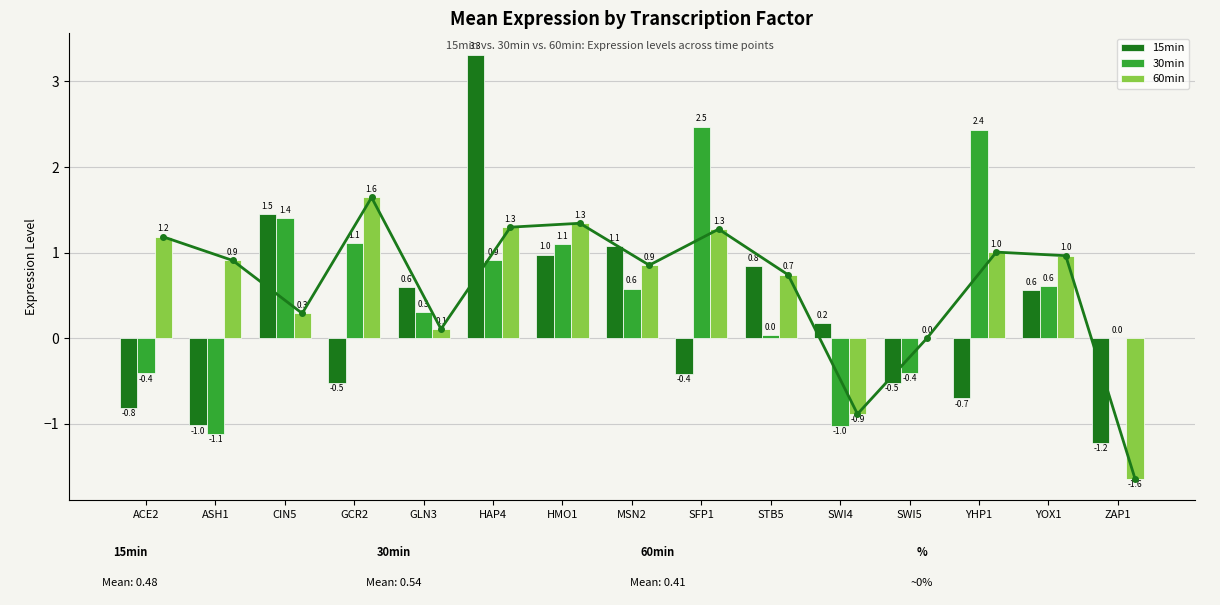

What is the value of the 30min bar at the 7th from the left?

1.1